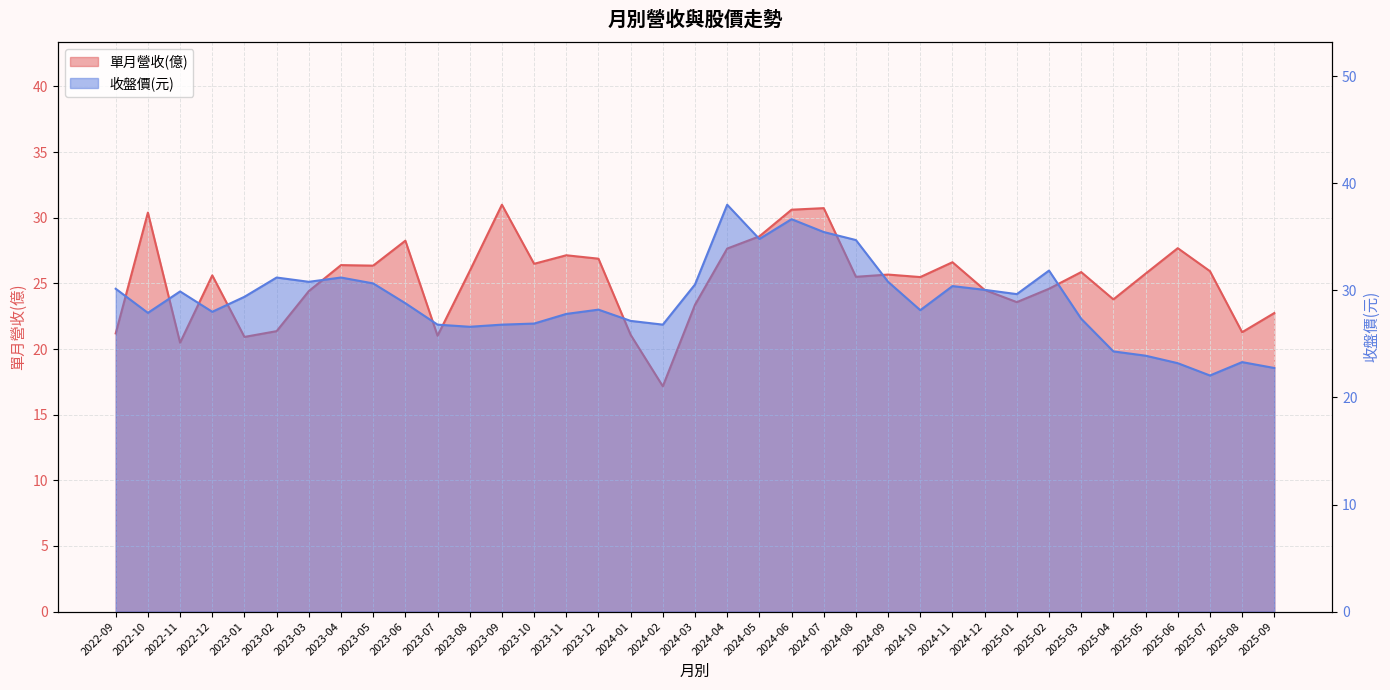

What is the approximate value of 單月營收(億) at 2024-10?

25.5